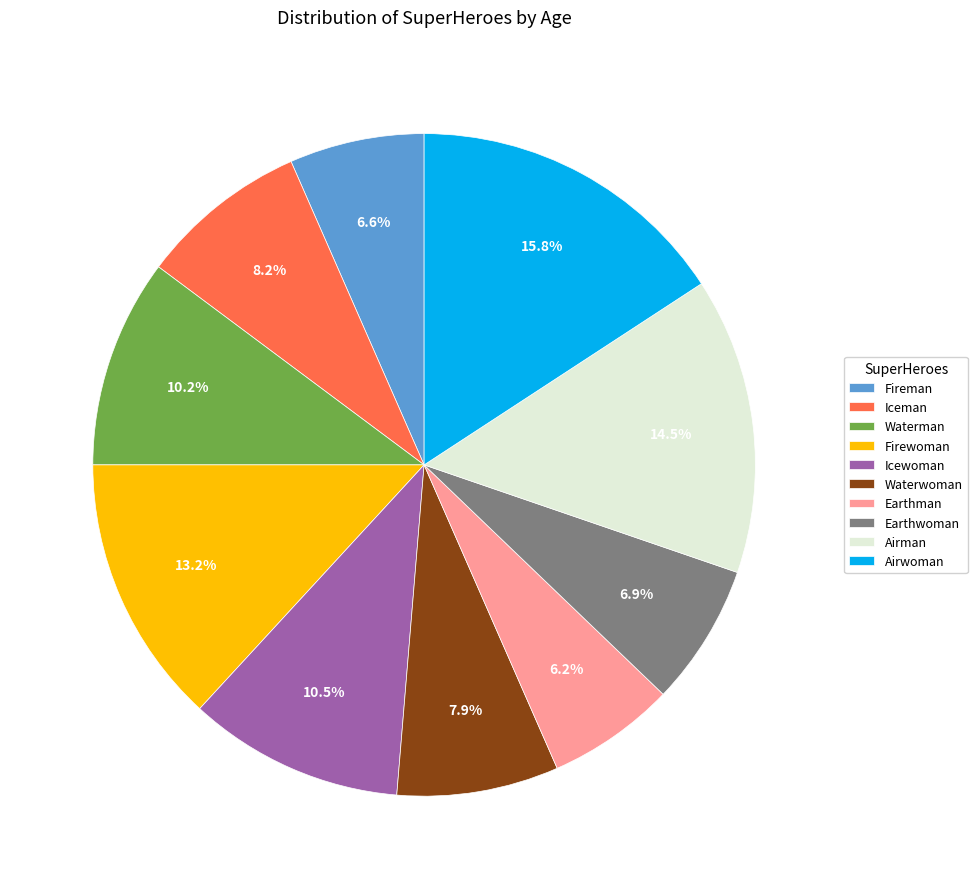

To the nearest percent, what is the combined percentage of Earthwoman and Iceman?

15%